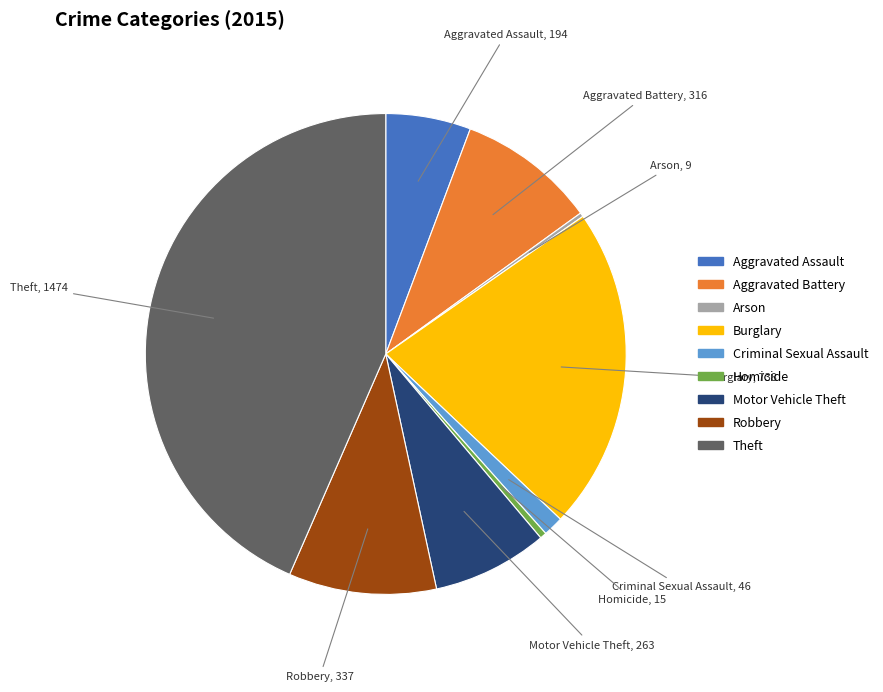

The Burglary slice represents 34% of the pie. True or false?

False